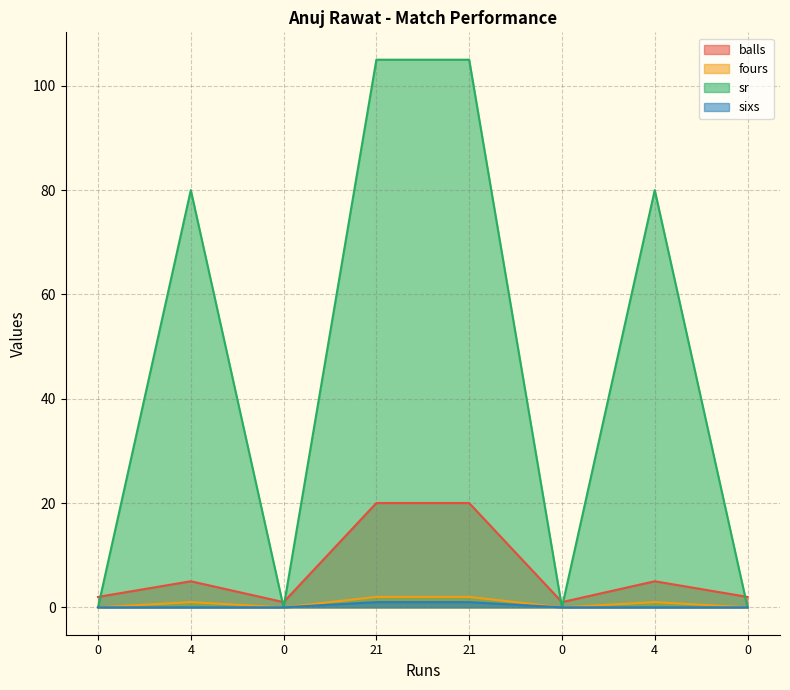

What is the sum of all sixs values?

2